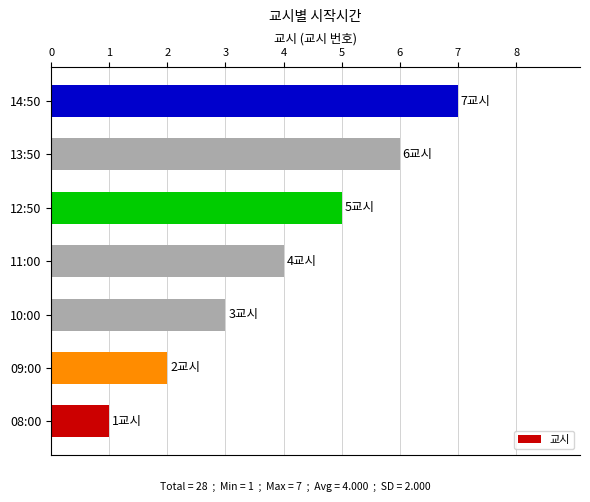

What is the difference between the maximum and minimum values?

6